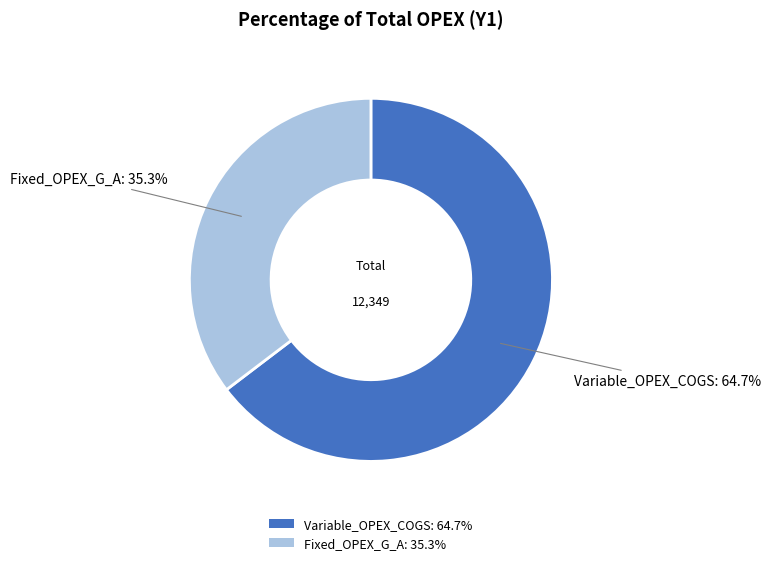

To the nearest percent, what is the difference between the largest and smallest slice percentages?

29%